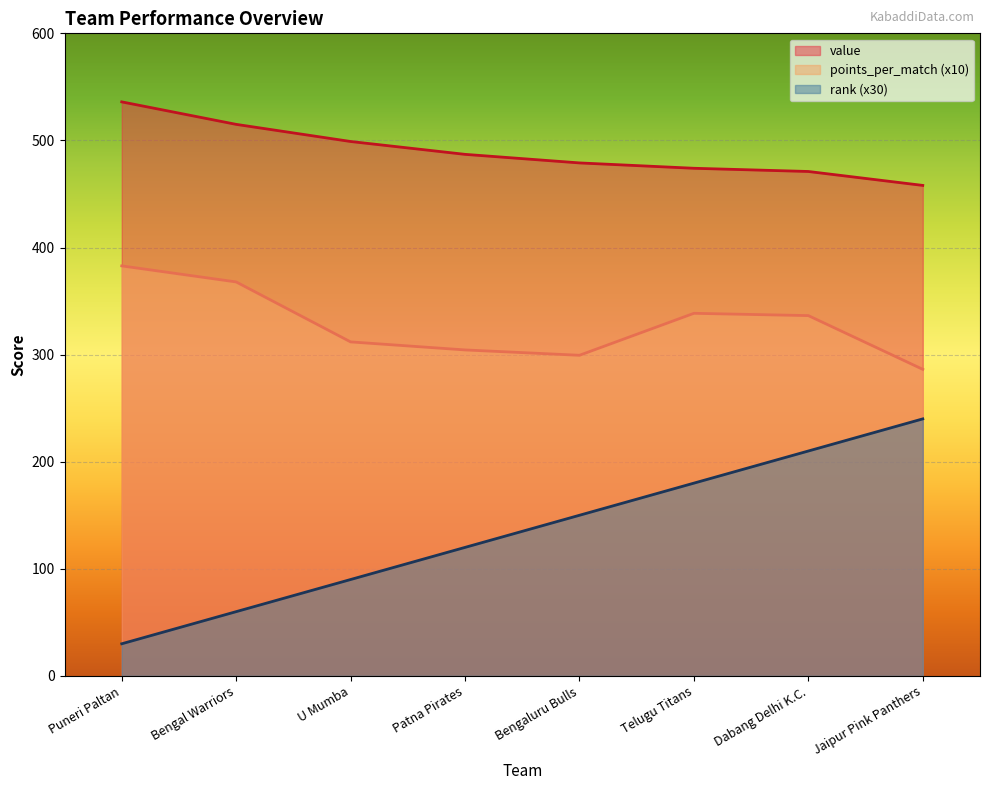

Which has a higher value, Jaipur Pink Panthers or Patna Pirates?

Patna Pirates